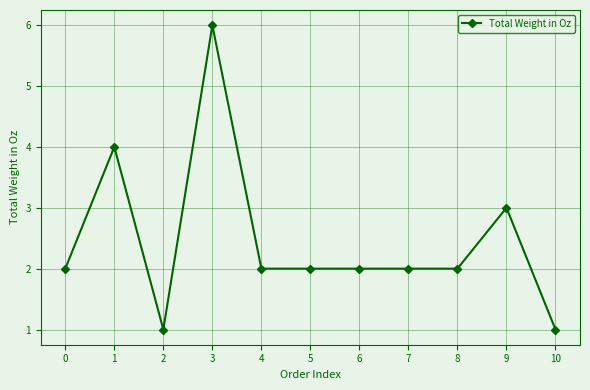

At which label is the value closest to 3?

9